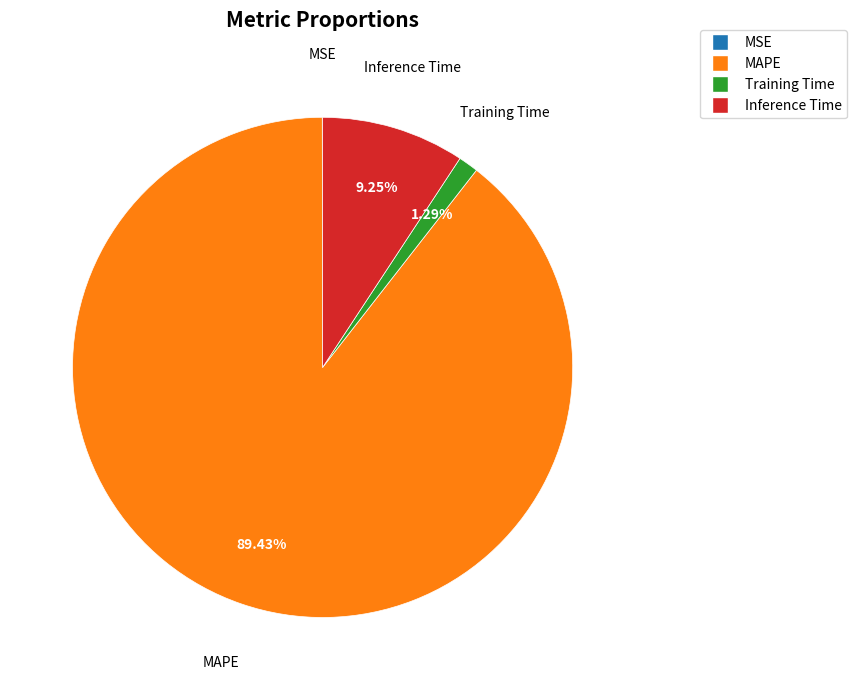

Which slice is the largest?

MAPE